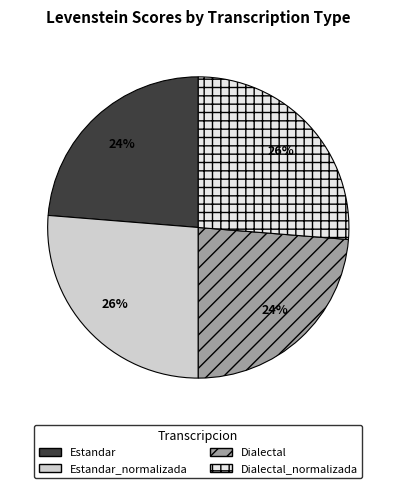

To the nearest percent, what is the average slice percentage?

25%